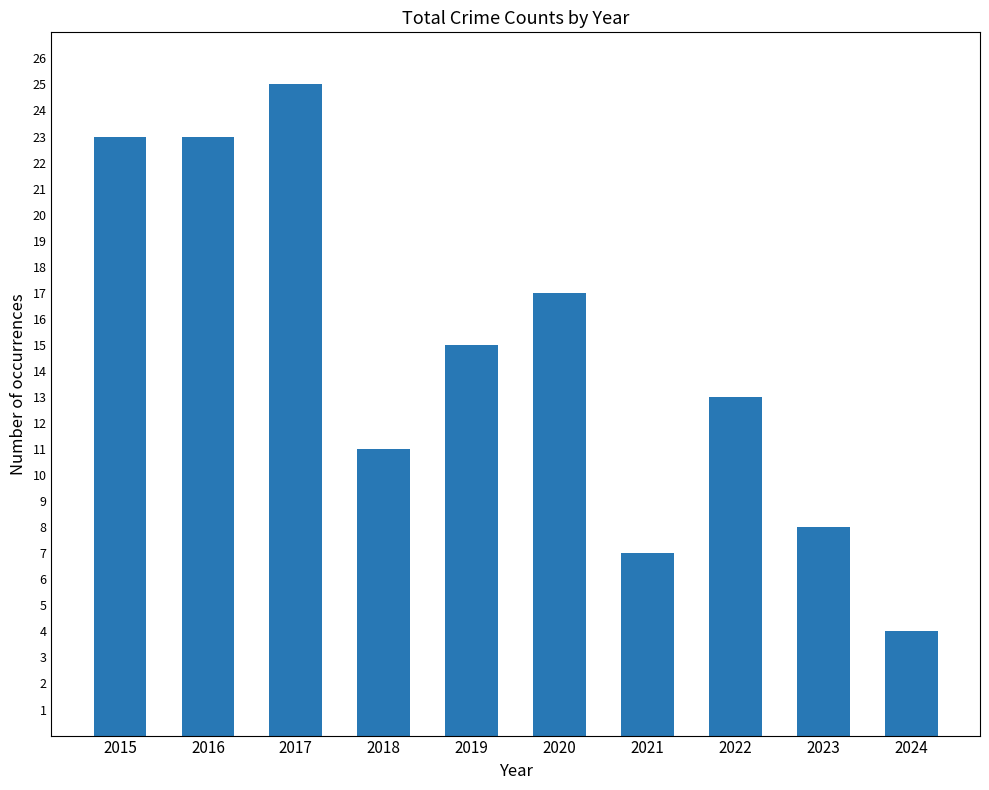

At which category does the chart reach its peak across all series?

2017